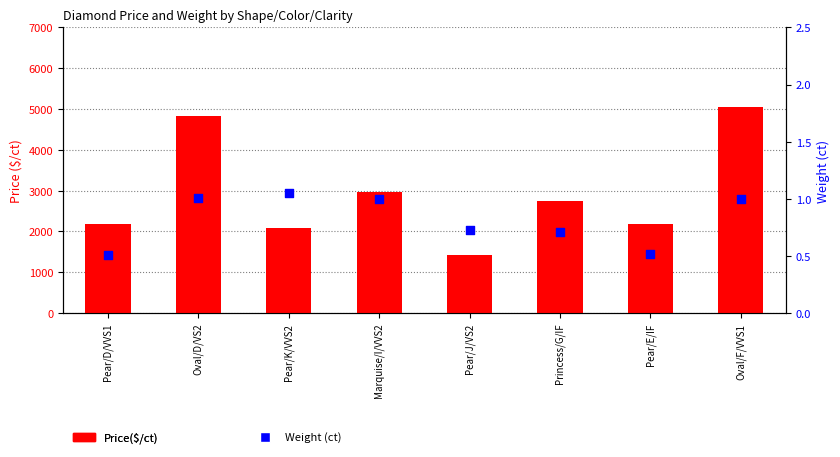

What is the total value across all series at Oval/D/VS2?

4838.5